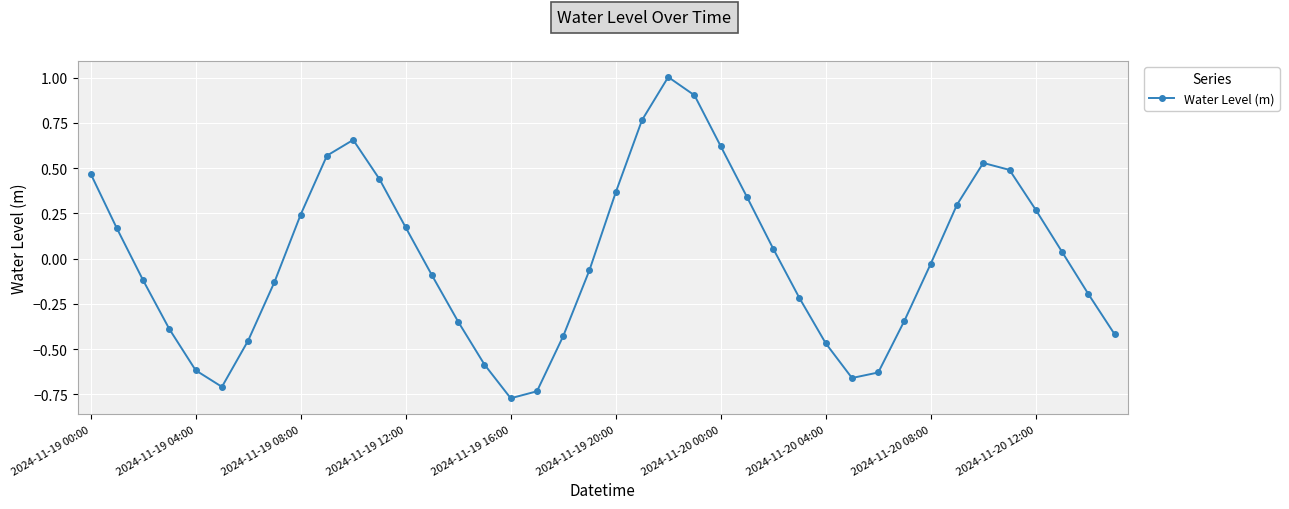

What is the maximum value shown in the chart?

1.0